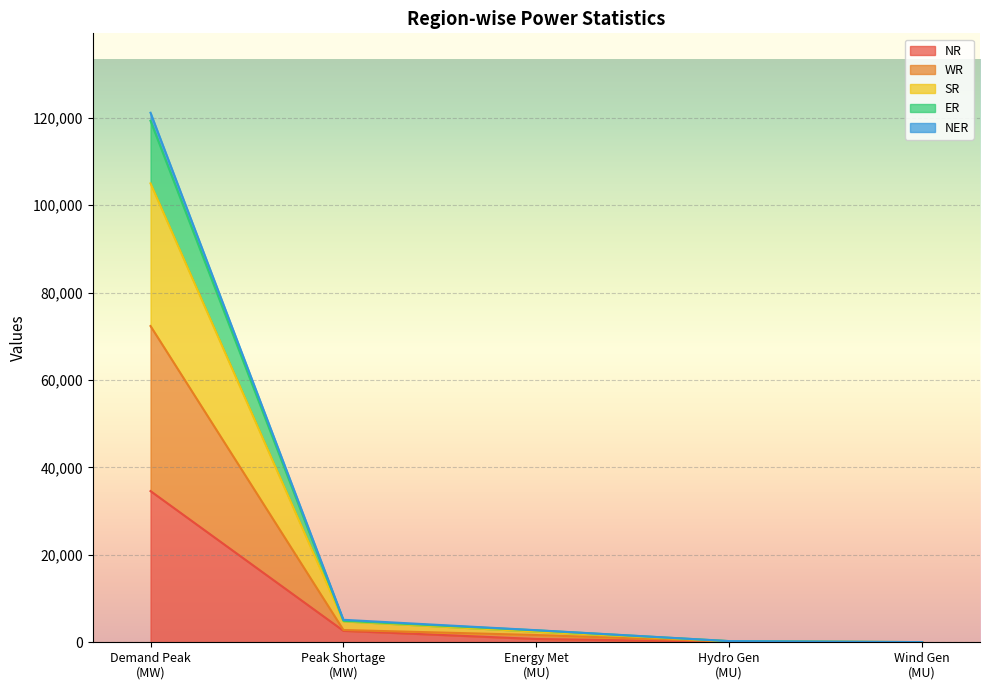

What is the highest value of the NR series?

34584